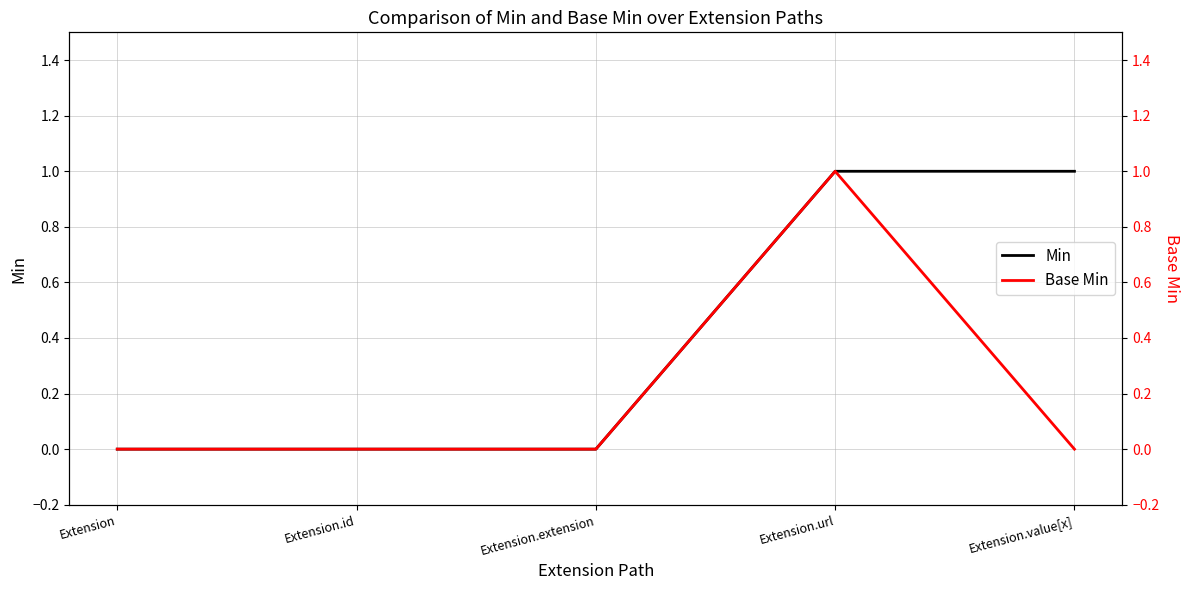

List the labels in order of Min value, largest first.

Extension.url, Extension.value[x], Extension, Extension.id, Extension.extension